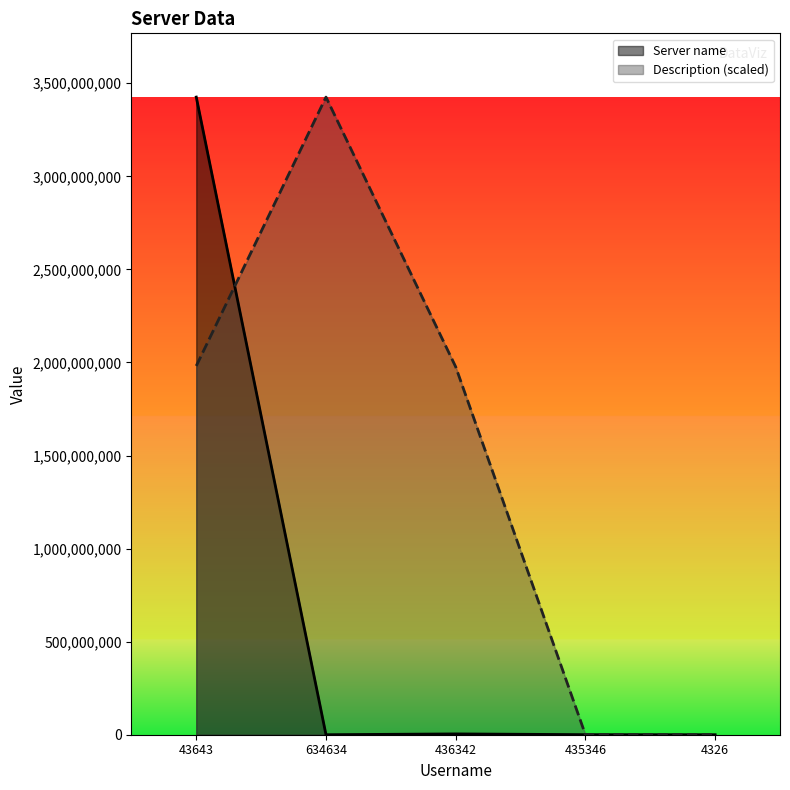

The value of Server name at 634634 is 2890.4. True or false?

False